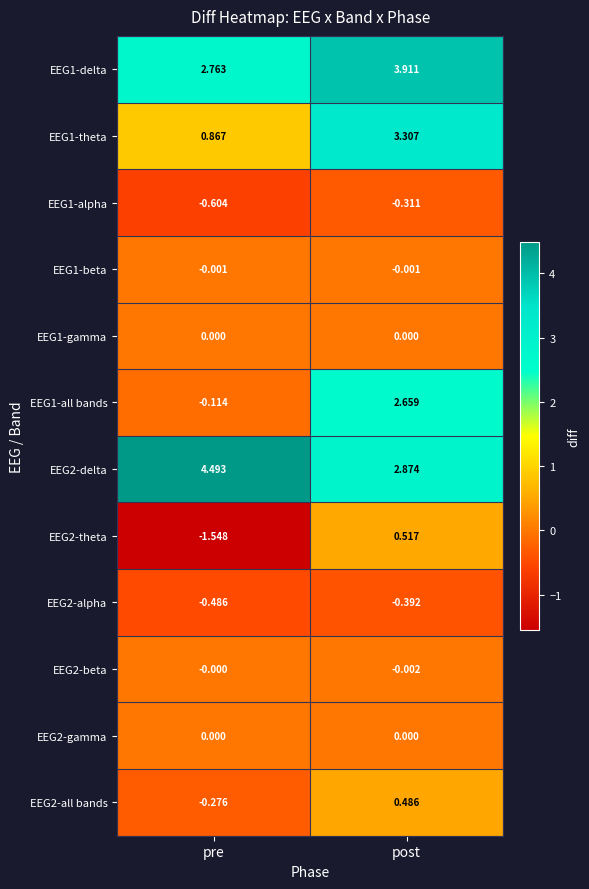

Which series changed the most between pre and post?

EEG1-all bands